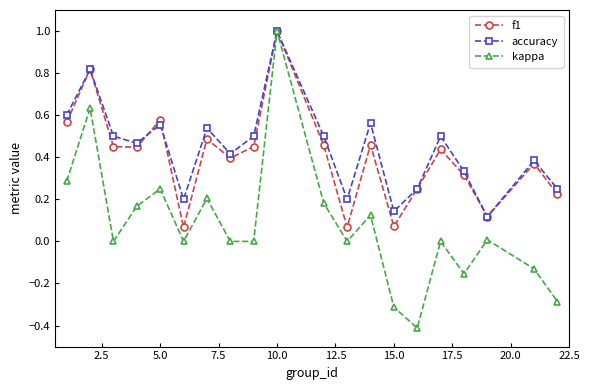

What is the highest value of the f1 series?

1.0